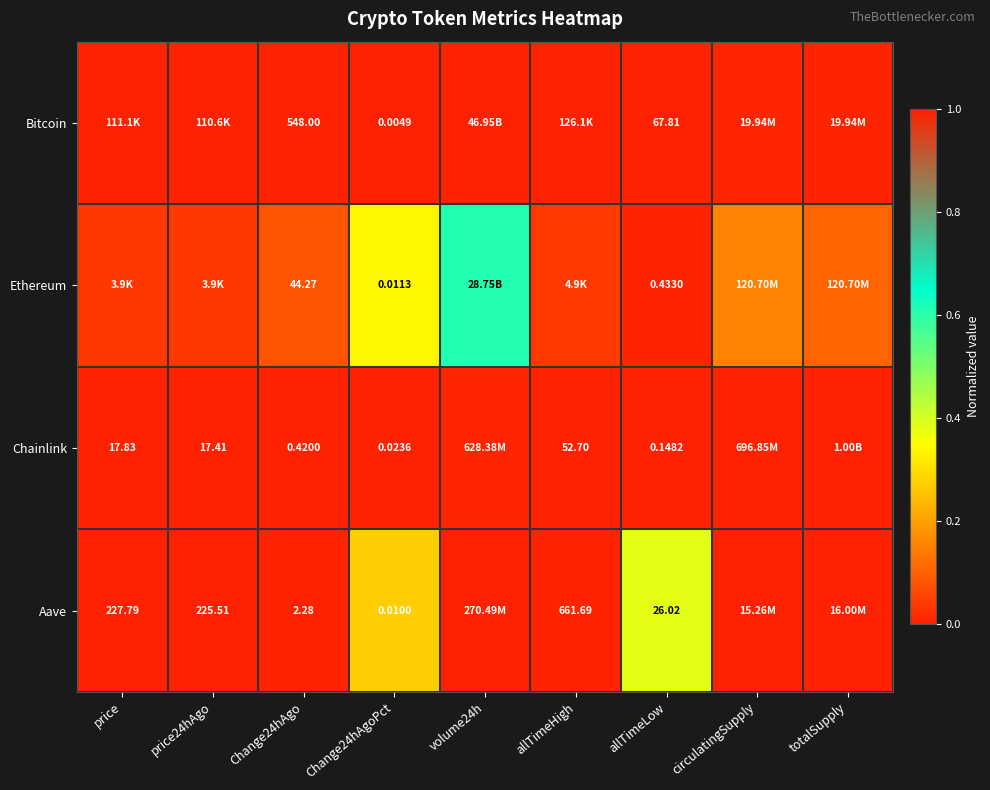

Is the value of Chainlink at allTimeHigh greater than the value of Bitcoin at allTimeLow?

No